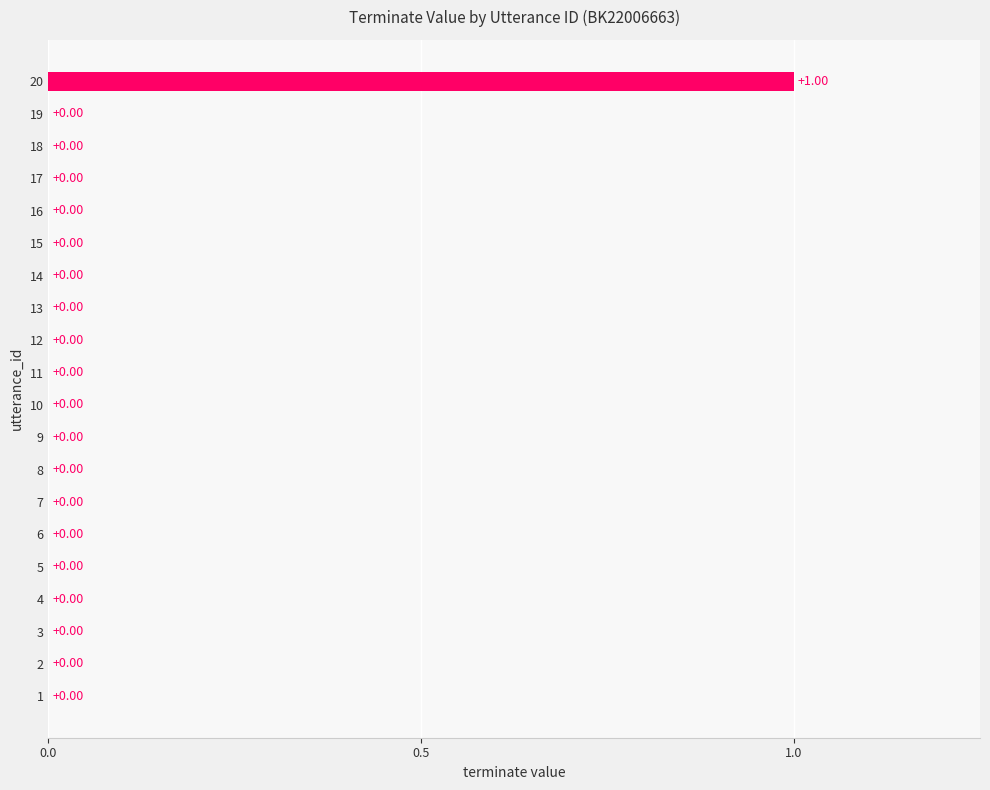

Between 20 and 17, which is larger?

20